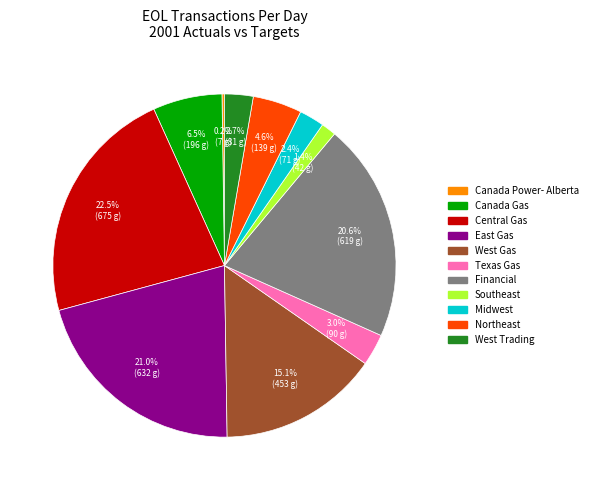

Does West Gas account for over 50% of the chart?

No